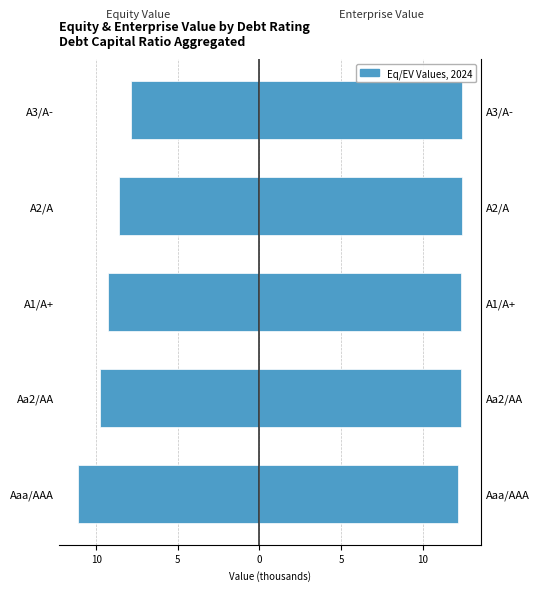

At how many categories does at least one series exceed 11?

5